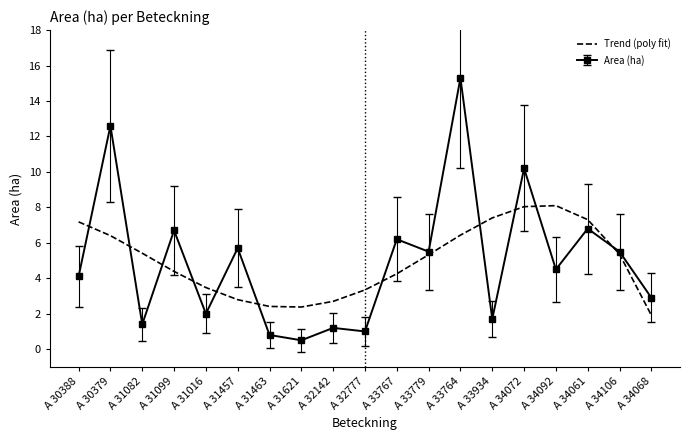

What is the spread (max minus min) of values at A 30388?

3.1